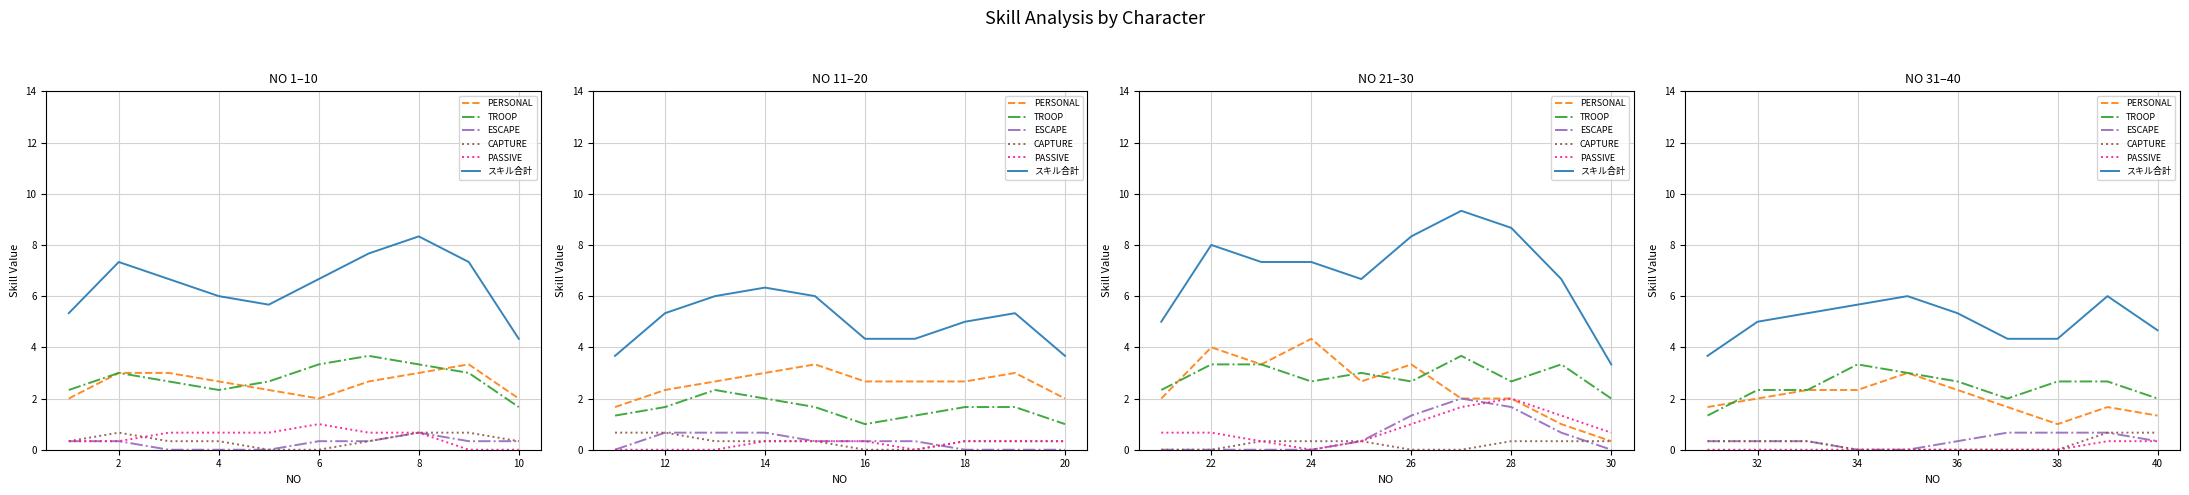

Does the chart have visible grid lines?

Yes